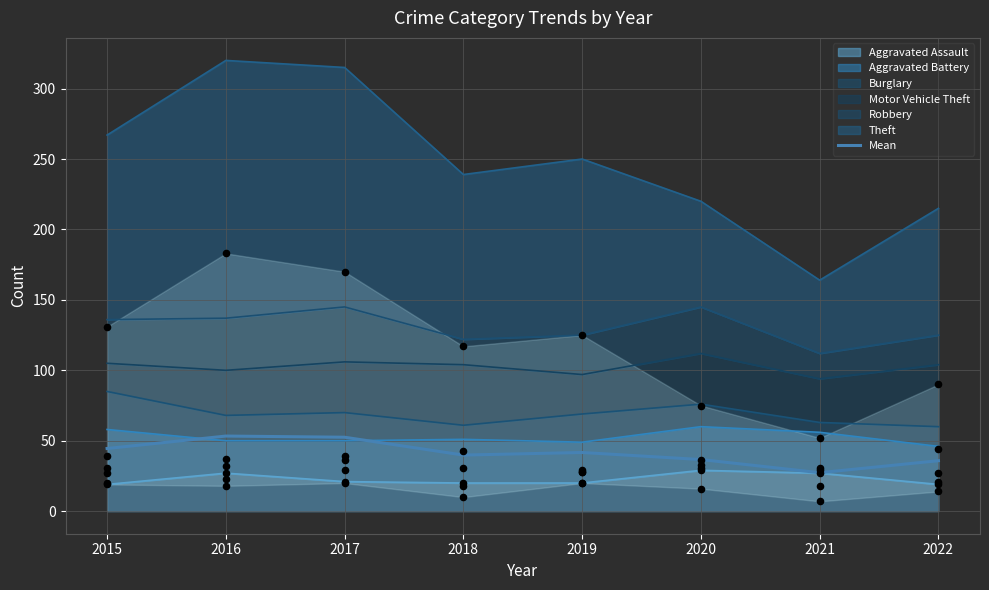

What is the ratio of the value at 2019 to the value at 2018?

1.0